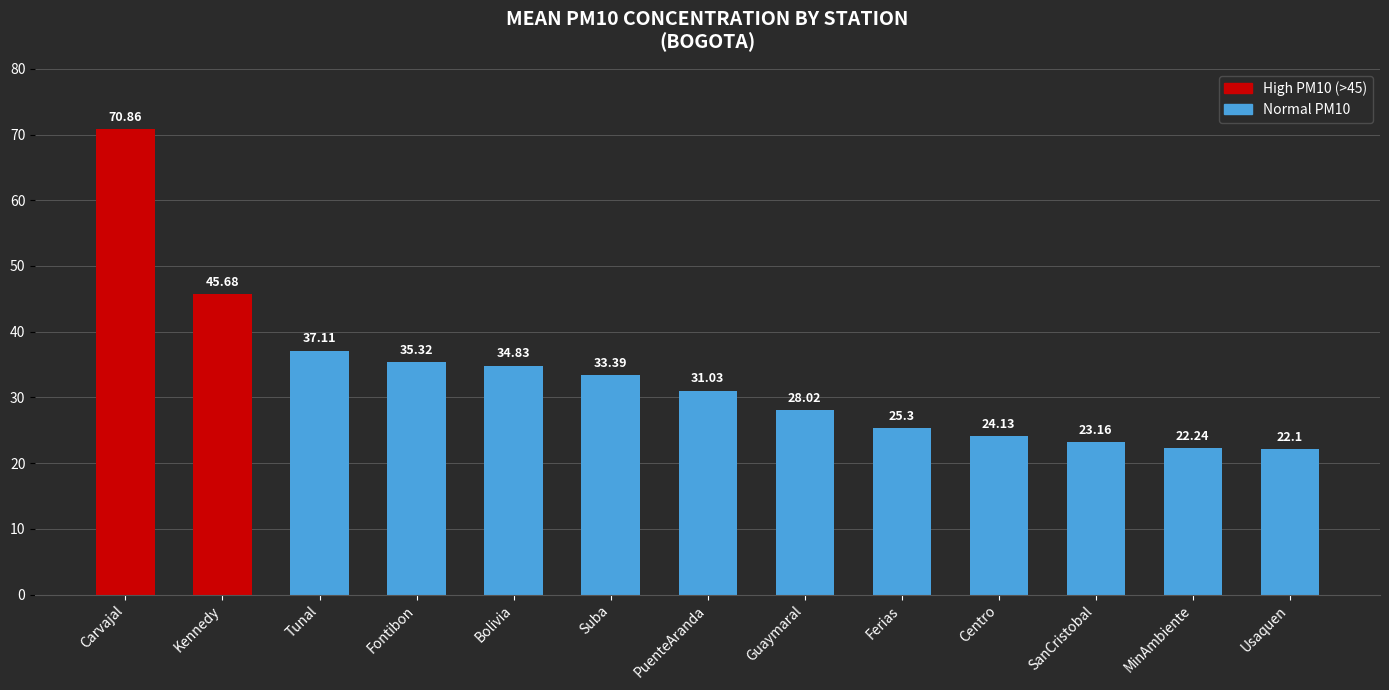

What is the change in value from Carvajal to MinAmbiente?

-48.6